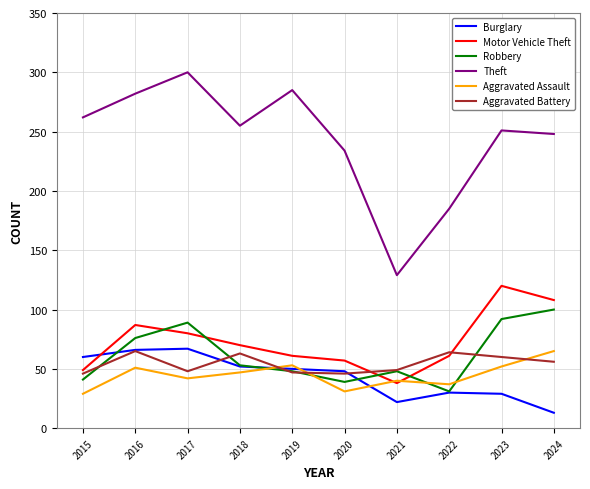

What is the sum of all Aggravated Assault values?

447